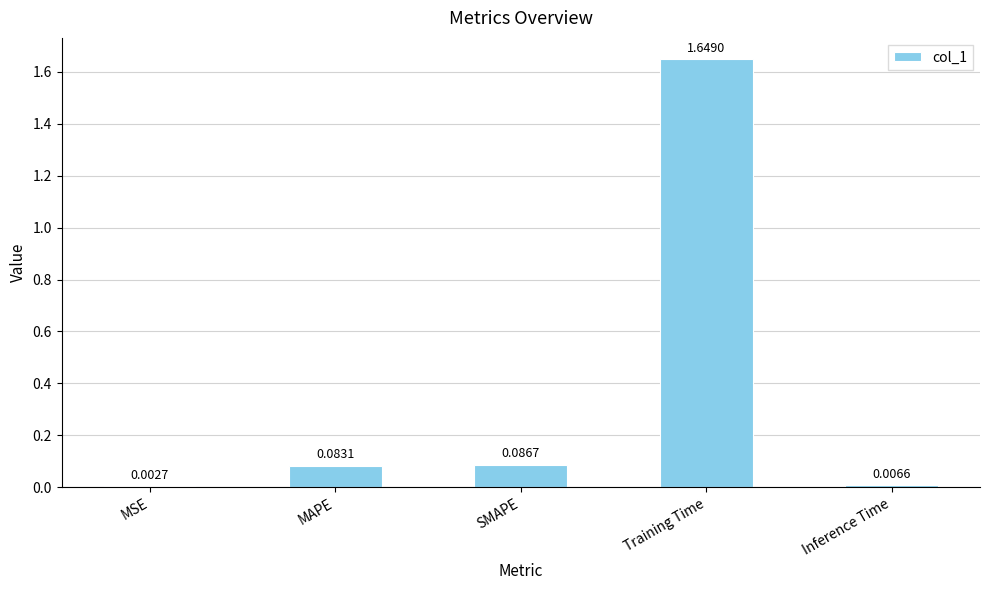

At which category does the chart reach its peak across all series?

Training Time